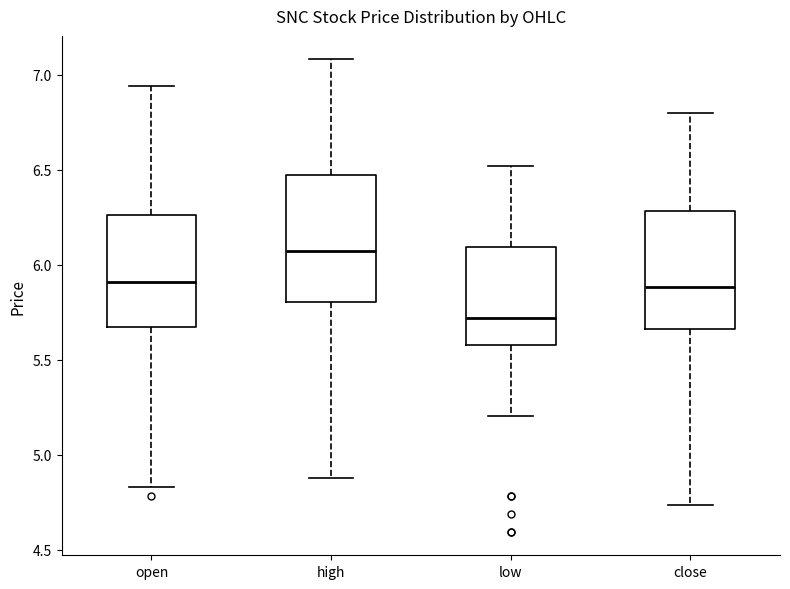

Where is the upper edge of the box for low on the y-axis? The values are not printed on the chart, so give them approximately, as read against the axis.

6.10